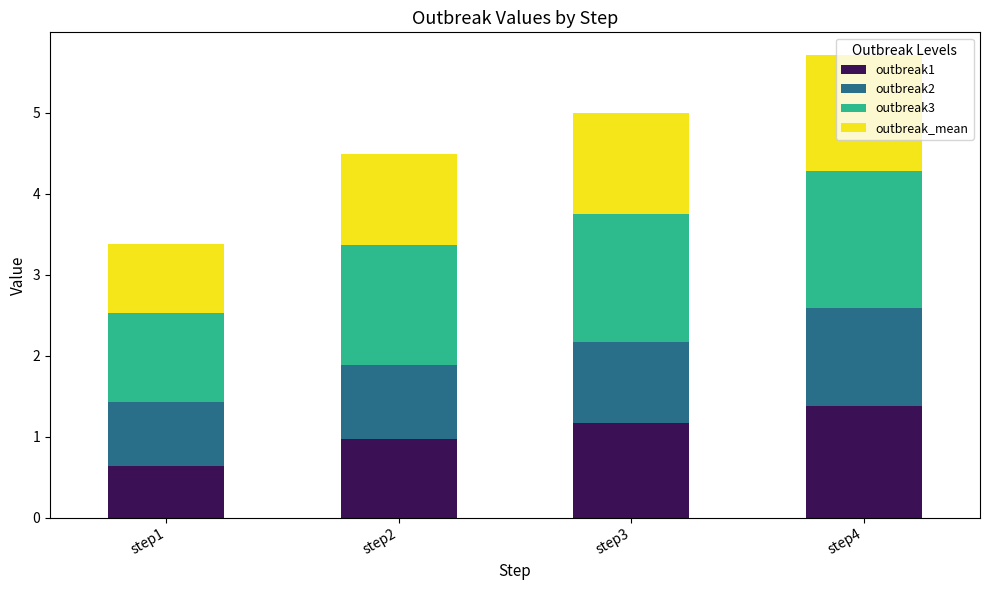

What is the total value across all series at step3?

5.0